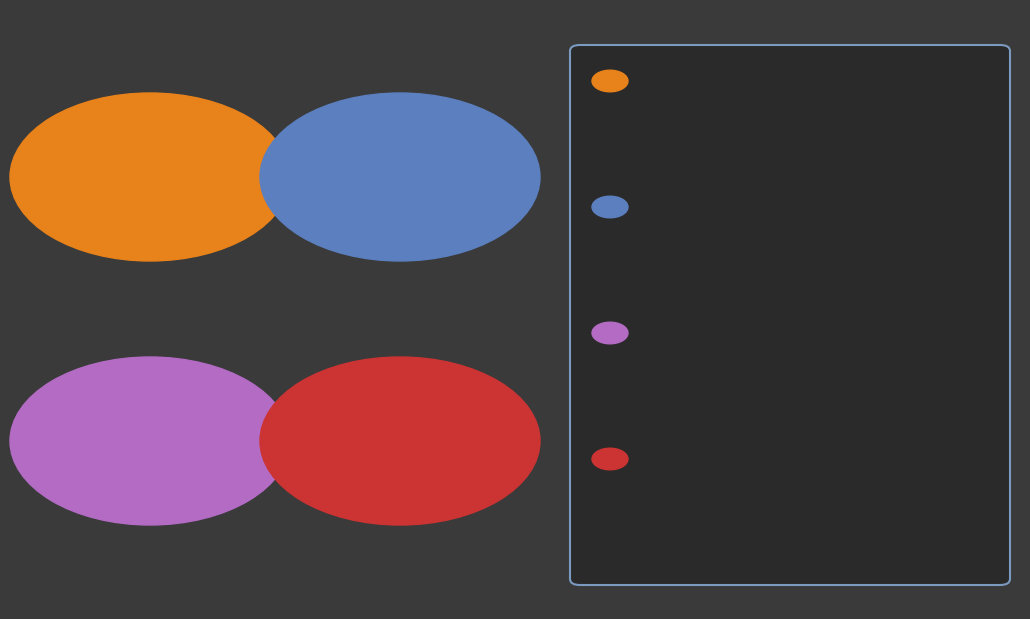

Rank the categories by value from highest to lowest.

Very common, Common, Not known, Uncommon